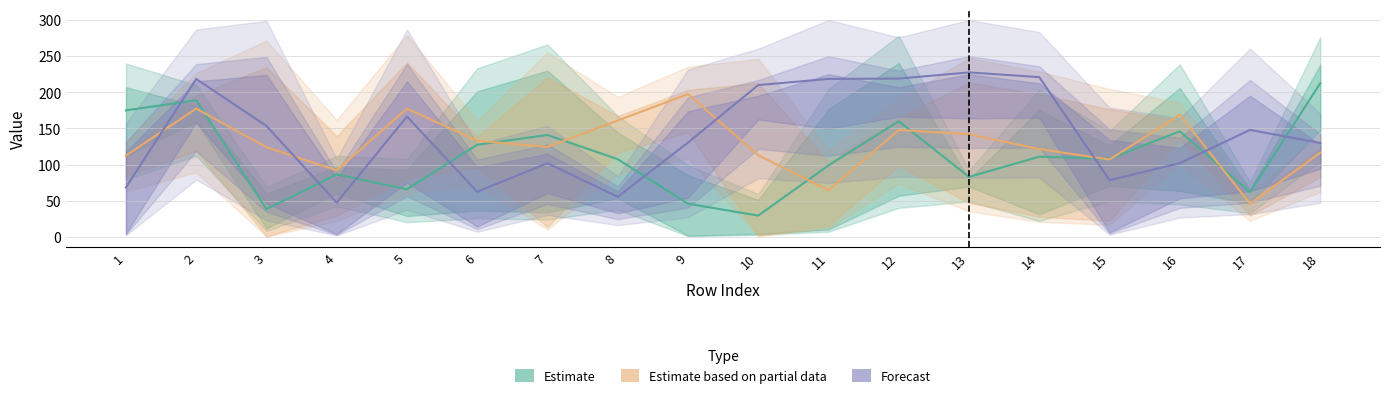

Which has a higher value, 6 or 4?

6